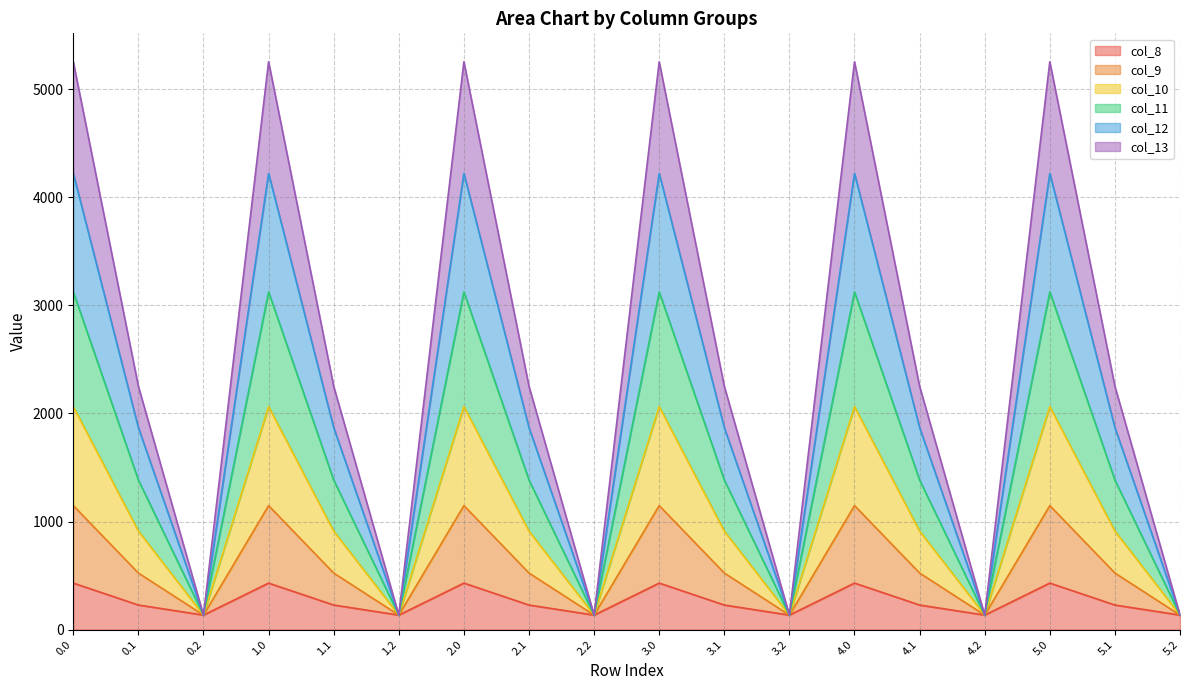

The value of col_8 at 4.2 is 134.2. True or false?

True